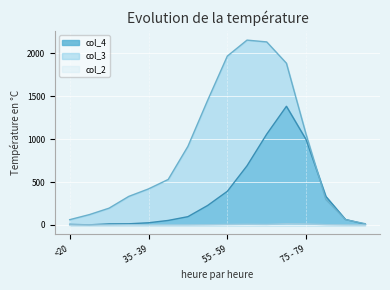

Which series has the widest spread of values?

col_3